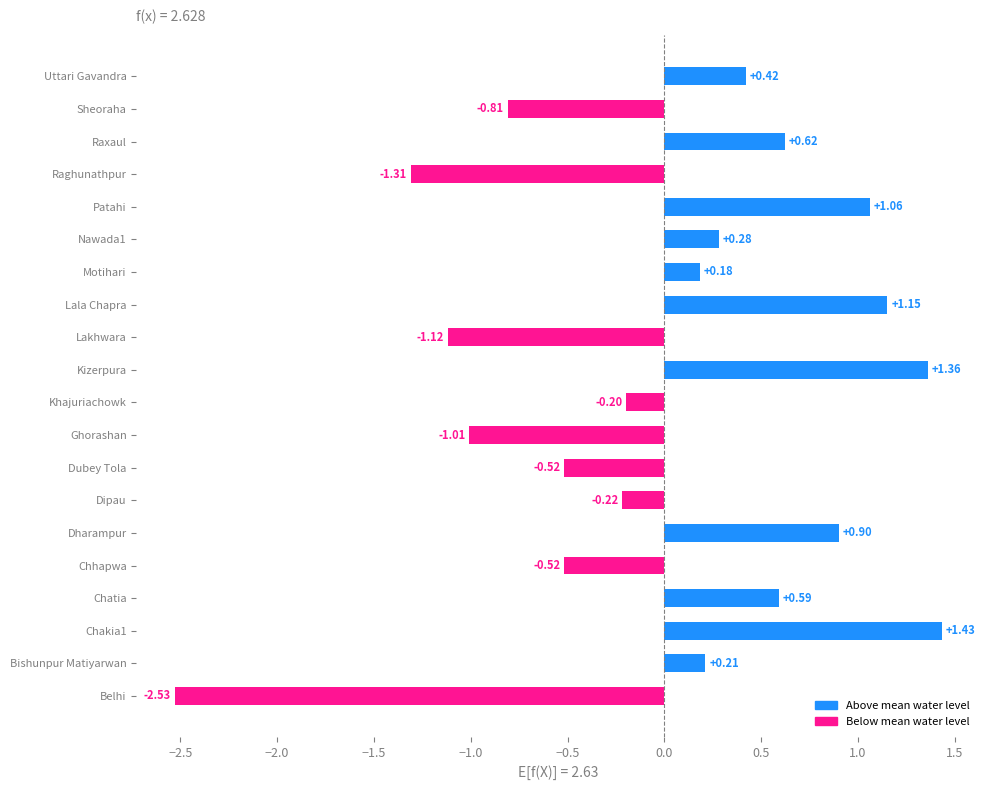

What is the difference between the maximum and minimum values?

4.0